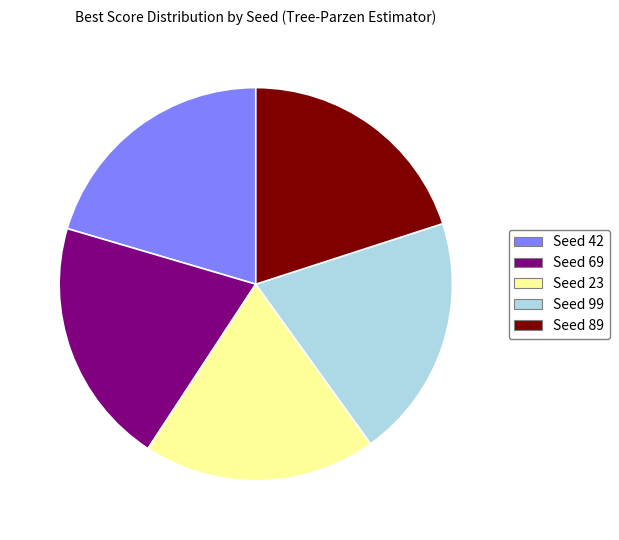

Is there a majority slice in this chart?

No